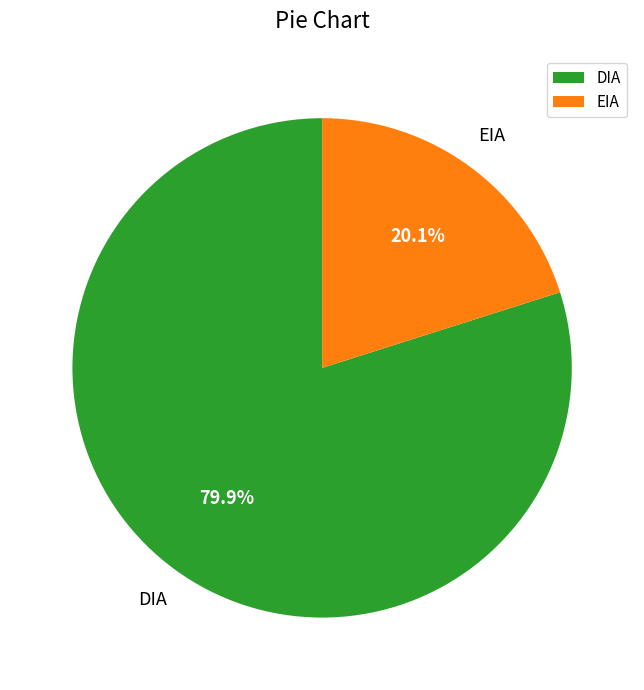

Combined, do DIA and EIA account for over 50%?

Yes